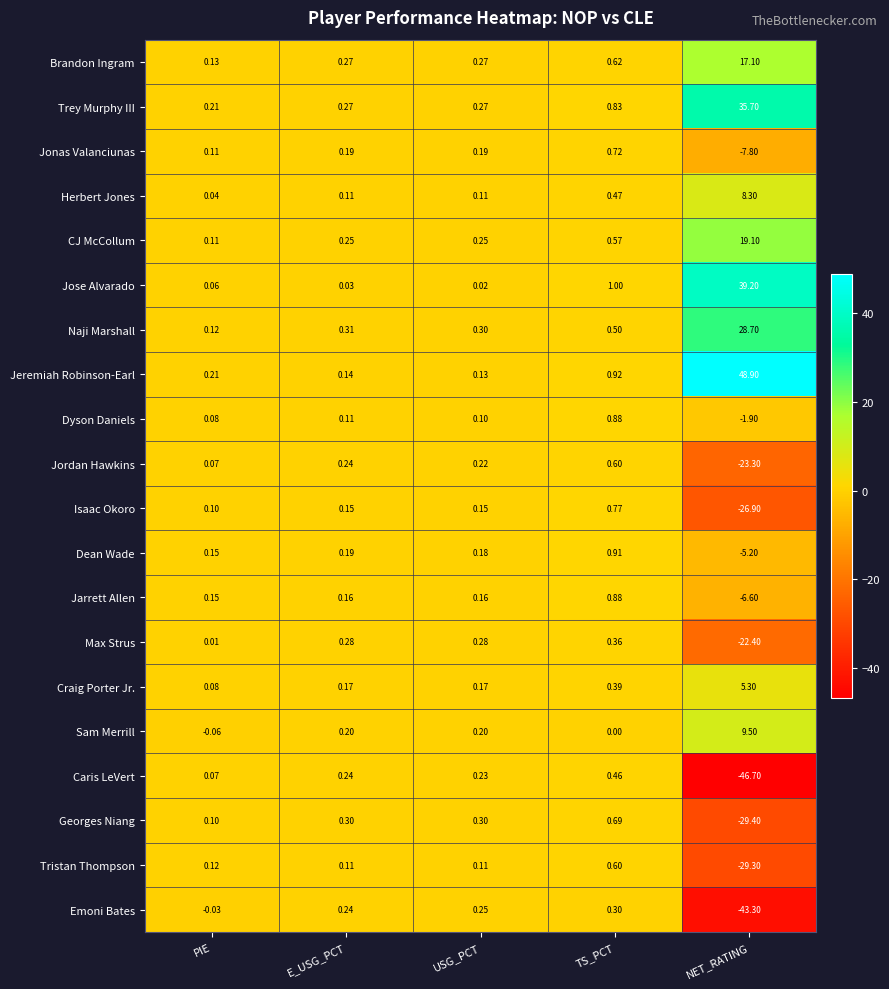

How many categories are shown in the chart?

5